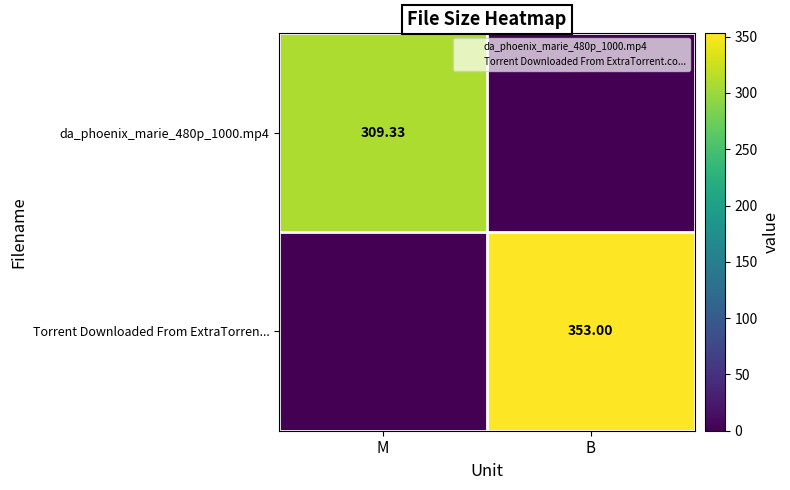

Rank the series by their maximum value, from highest to lowest.

Torrent Downloaded From ExtraTorren..., da_phoenix_marie_480p_1000.mp4